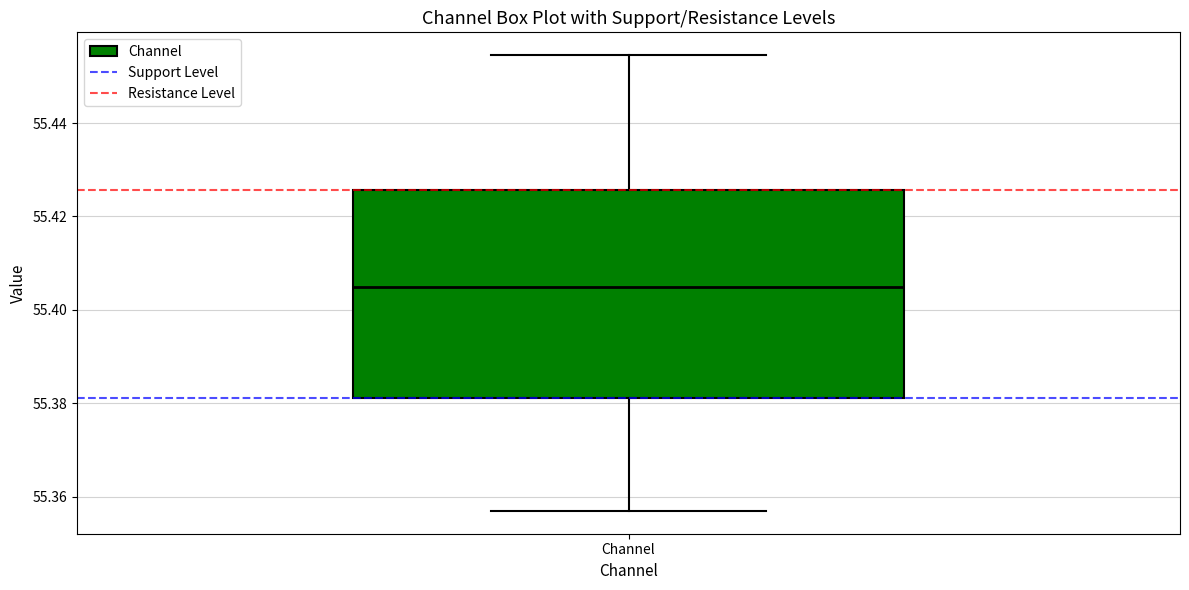

Transcribe this box plot: give where the median line is, the range the box spans, and where the two whiskers end, as read against the y-axis. The values are not printed on the chart, so give them approximately, as read against the axis.

median 55.404, box 55.382 to 55.426, whiskers 55.356 to 55.454